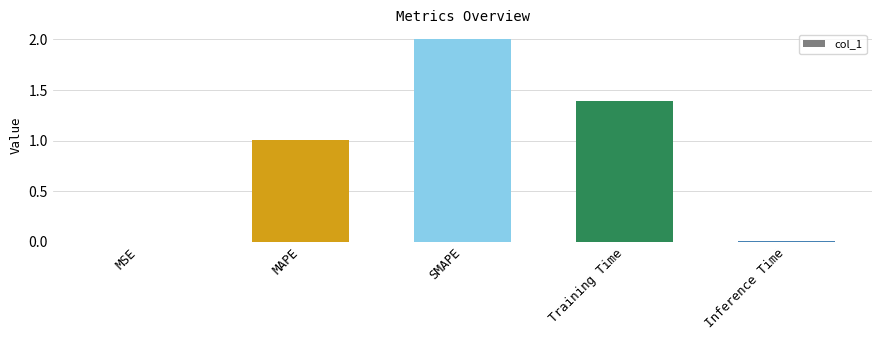

True or false: the data shows 3.4 at SMAPE.

False